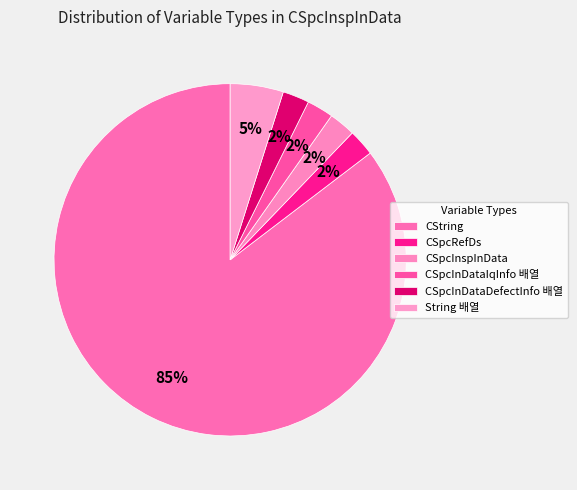

Which slice is the largest?

CString